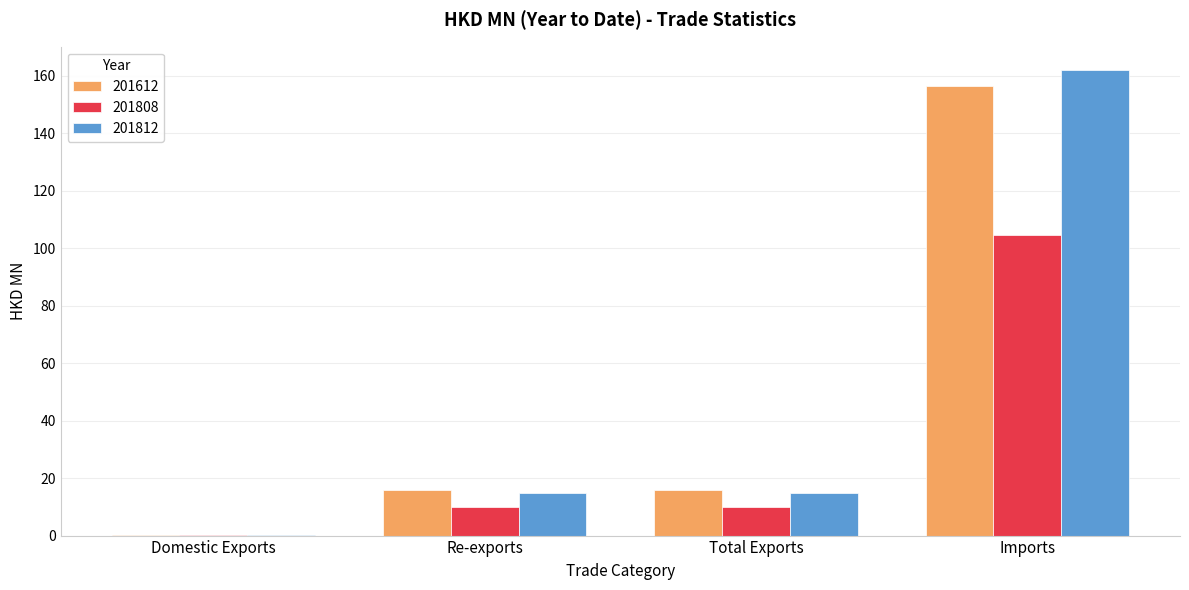

Read the 201808 value at Imports.

104.5